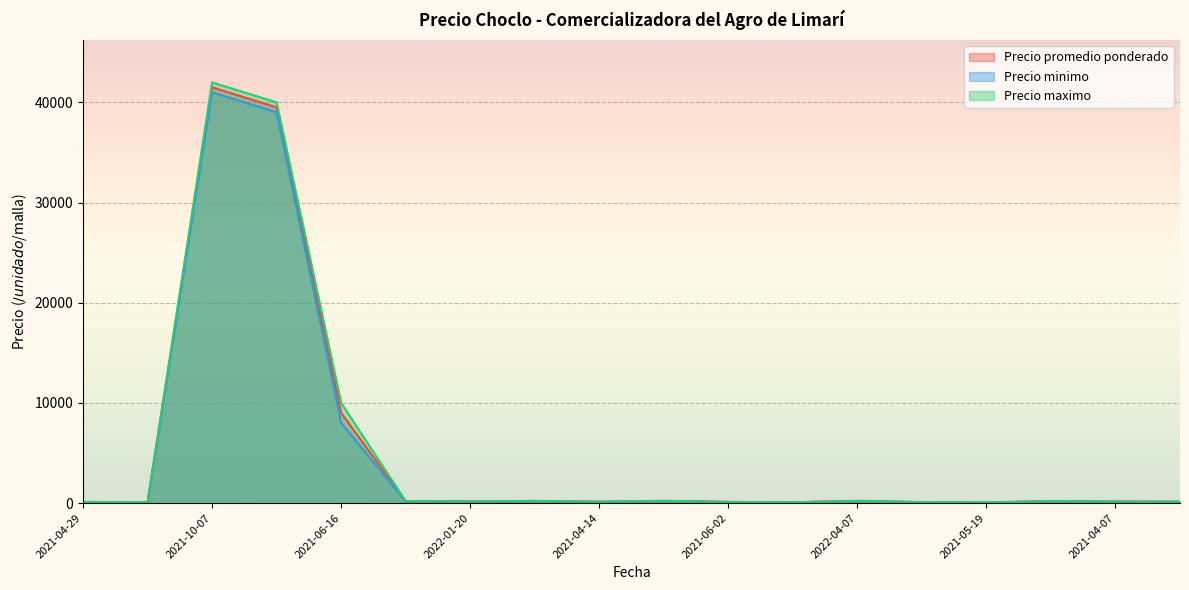

What is the label of the 10th point from the right?

2021-04-14